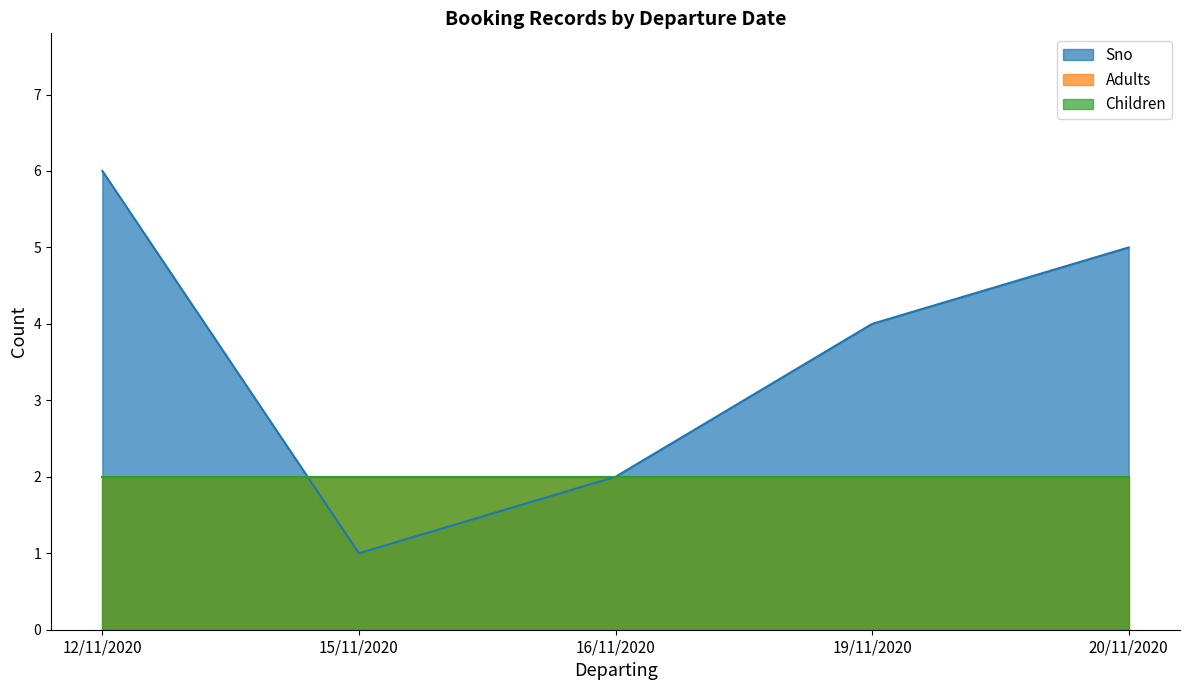

Reading right to left, extract all data points from this chart.

Sno: 5	4	2	1	6
Adults: 2	2	2	2	2
Children: 2	2	2	2	2